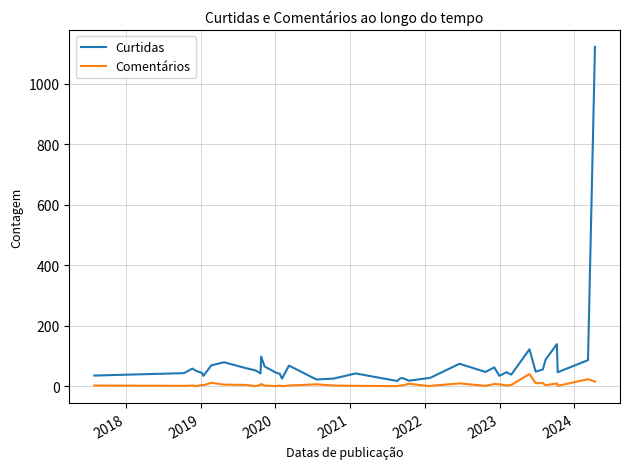

Which series has the largest range (max minus min)?

Curtidas